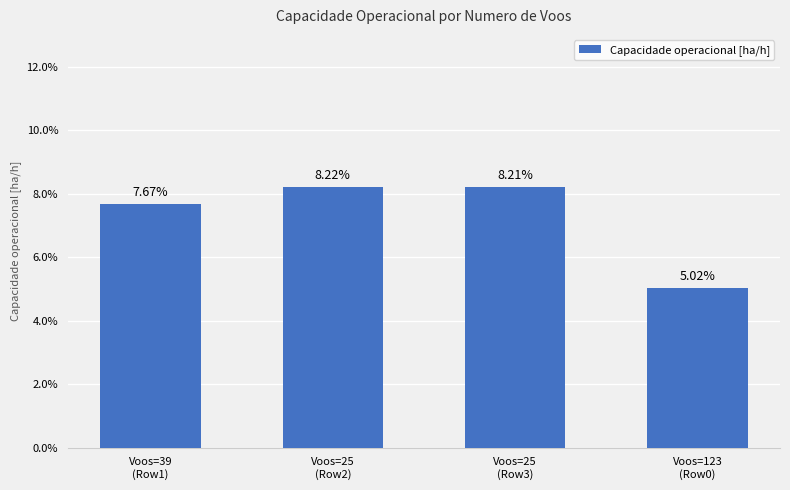

List the labels in order of value, smallest first.

Voos=123
(Row0), Voos=39
(Row1), Voos=25
(Row3), Voos=25
(Row2)